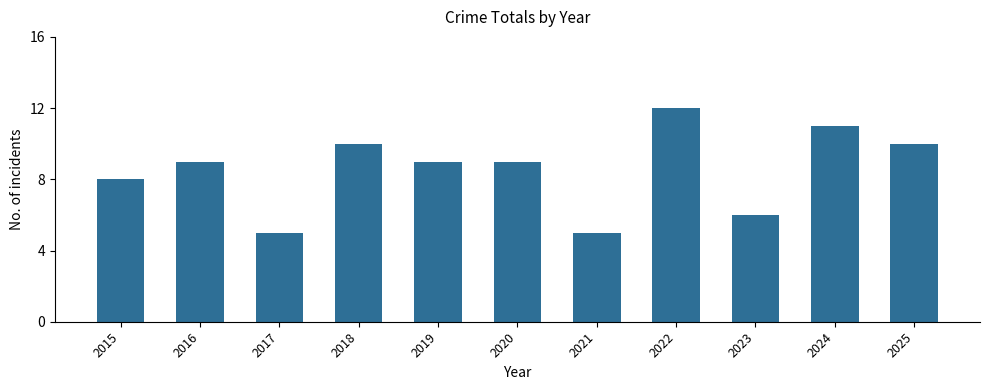

Reading right to left, transcribe all the data shown in this chart.

2025=10	2024=11	2023=6	2022=12	2021=5	2020=9	2019=9	2018=10	2017=5	2016=9	2015=8